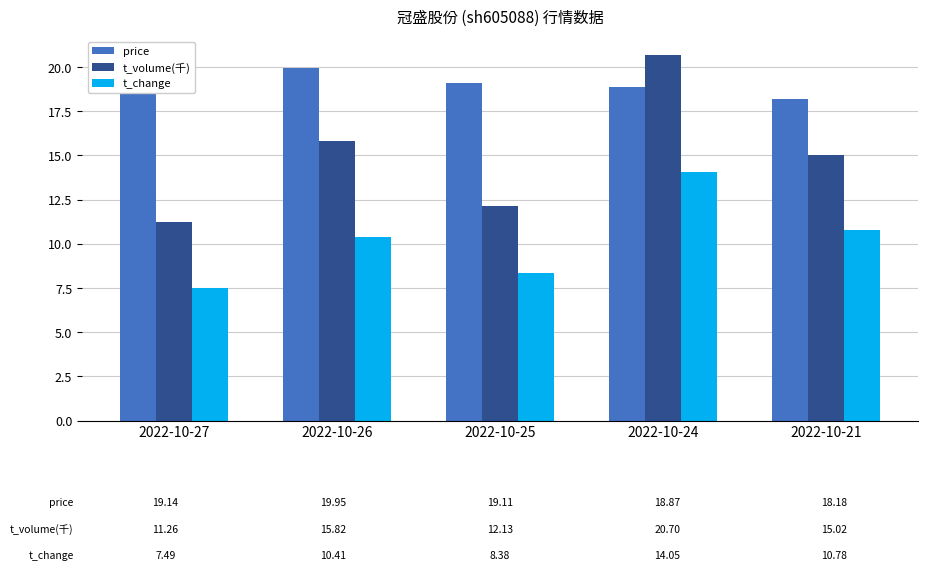

Read the t_change value at 2022-10-24.

14.1